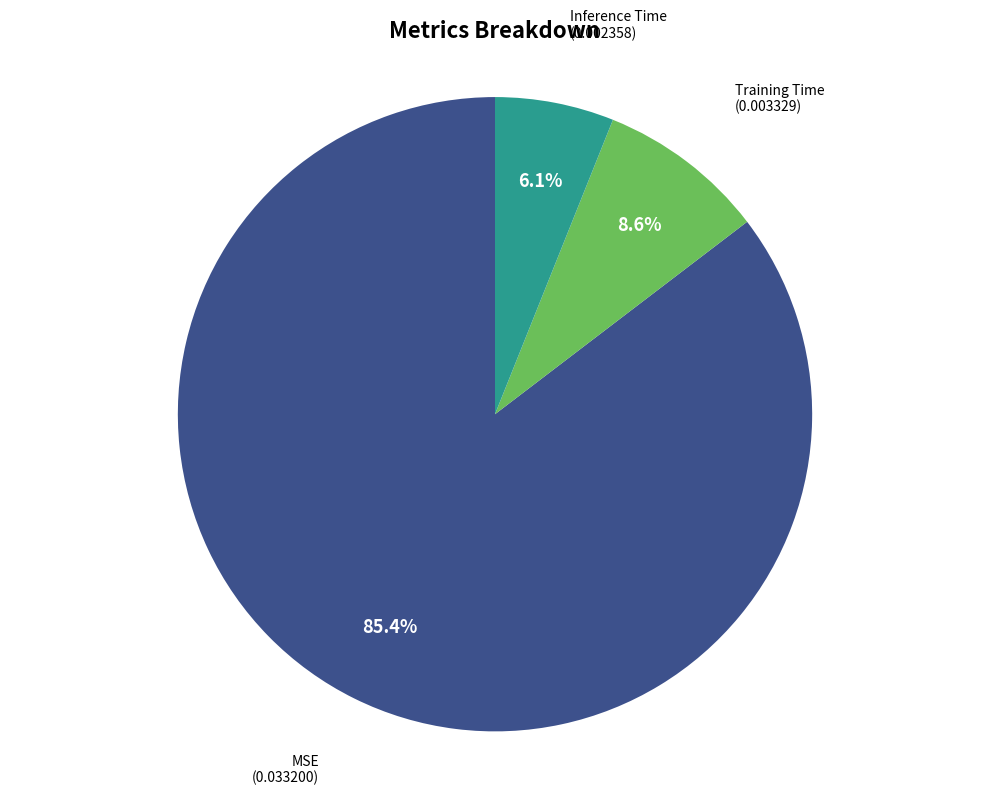

Does any single category account for the majority?

Yes